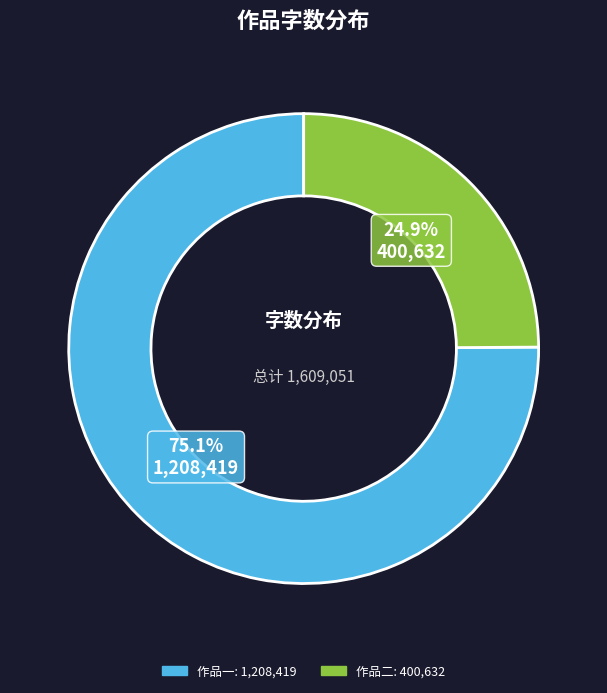

Is there a majority slice in this chart?

Yes